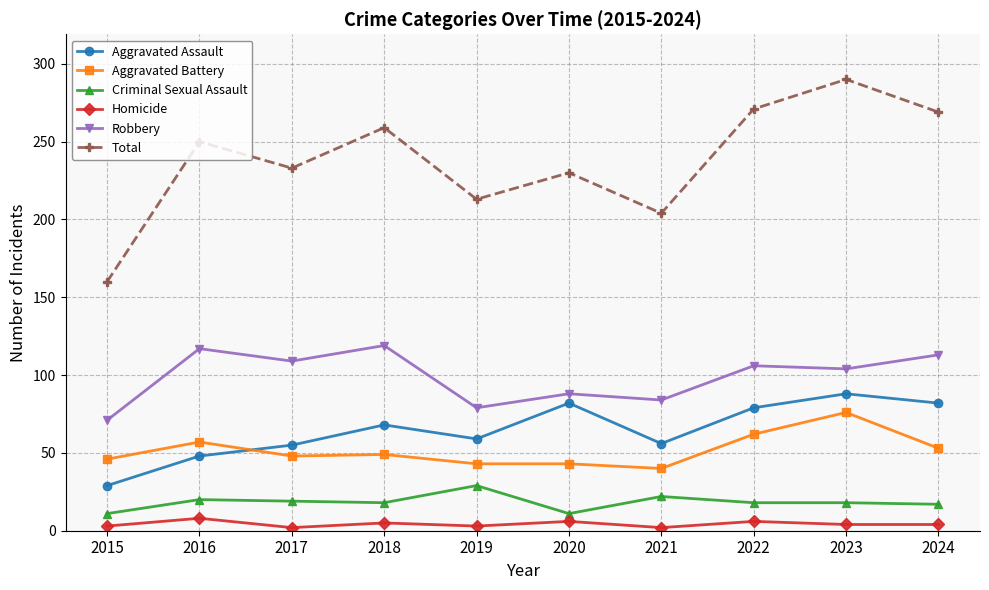

At which category is the sum across all series the highest?

2023